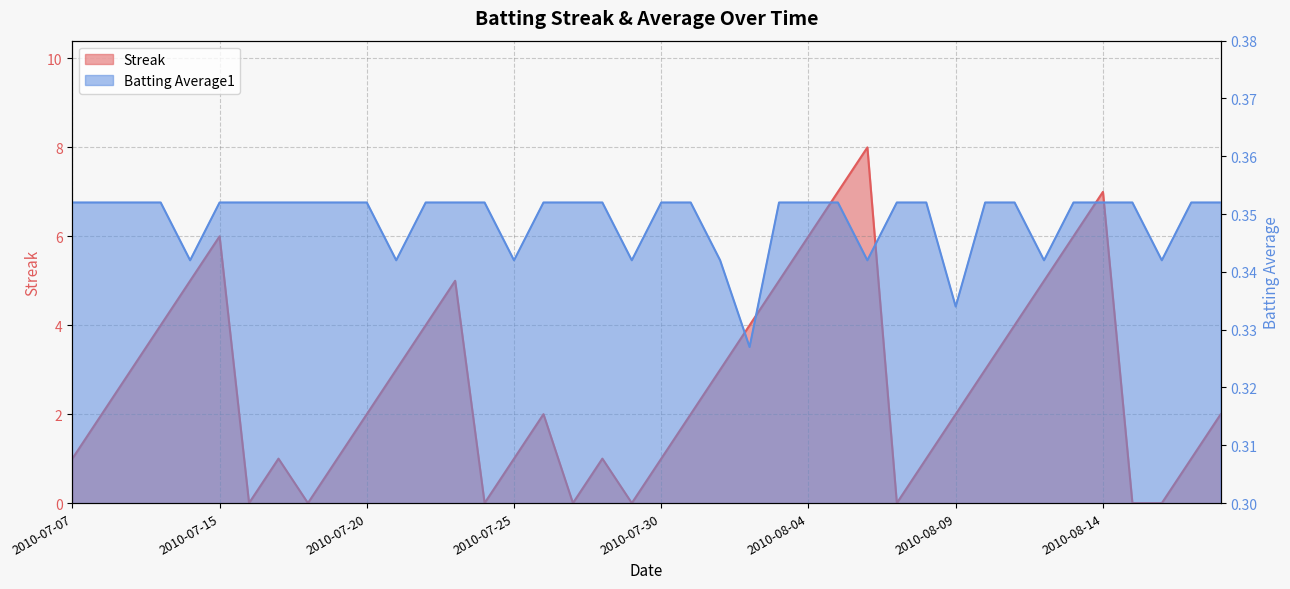

In Batting Average1, how many points are lower than both neighbors (excluding endpoints)?

9